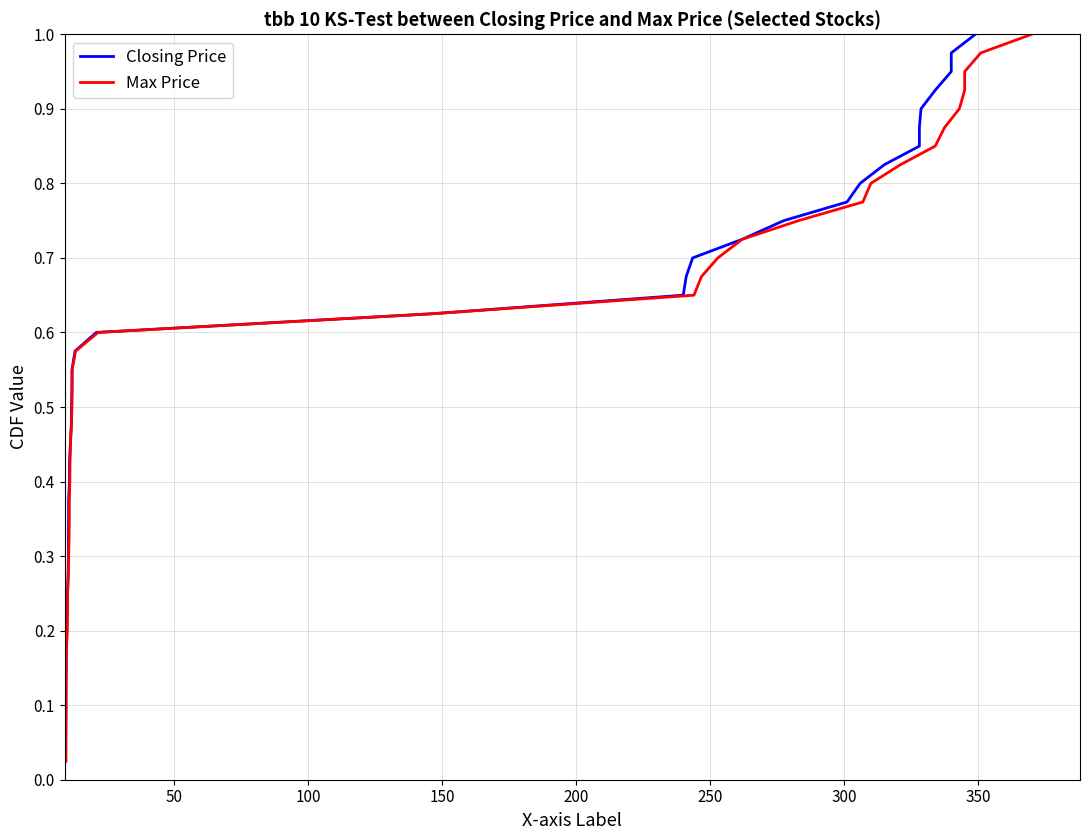

At how many categories does at least one series exceed 0?

40